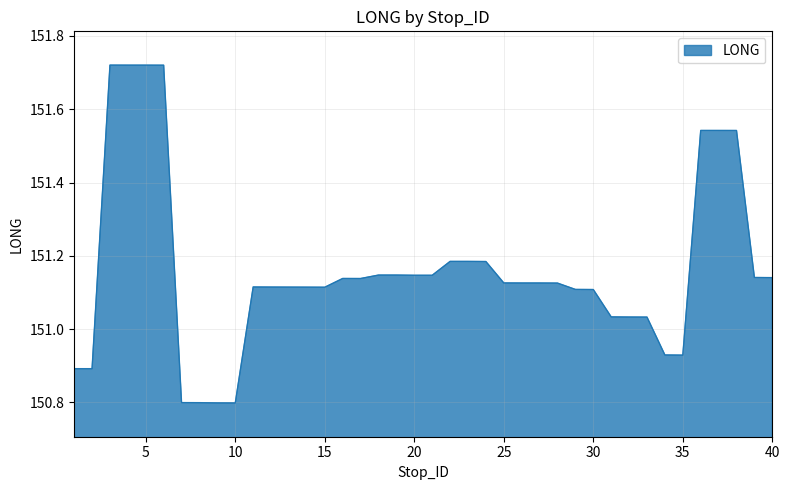

What is the minimum value shown in the chart?

150.8